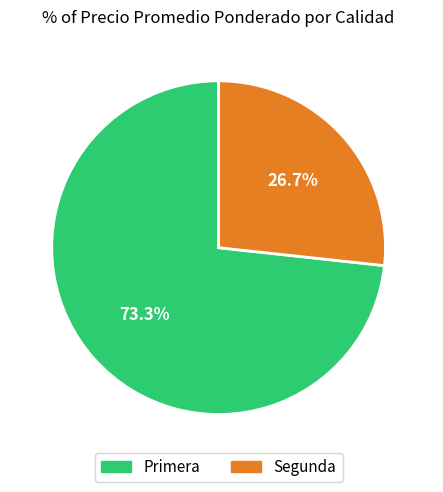

To the nearest percent, what is the average slice percentage?

50%